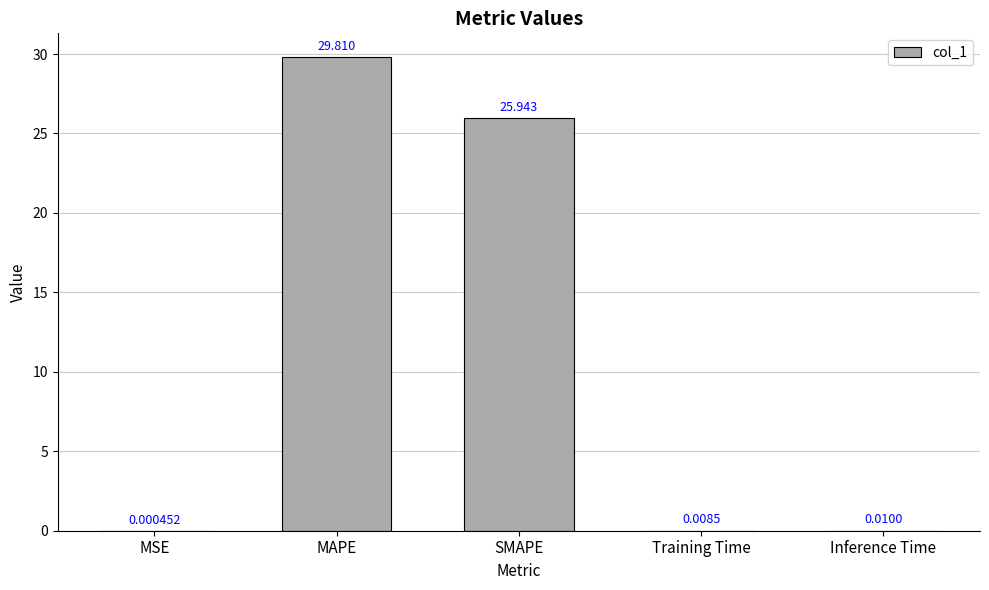

Are the bars grouped side by side (vs. stacked)?

No